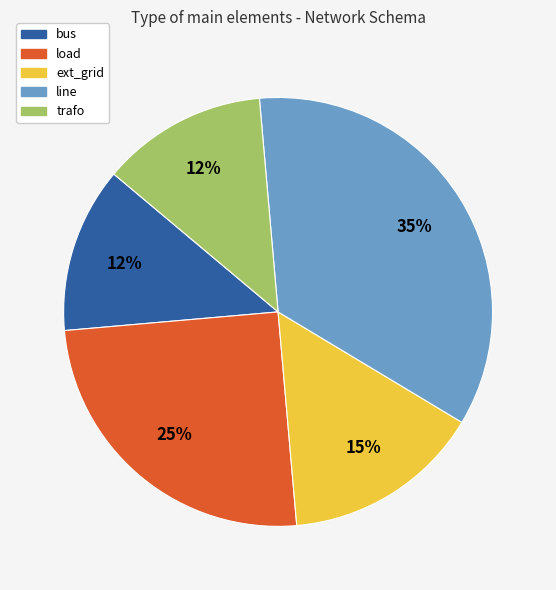

Does load account for over 50% of the chart?

No